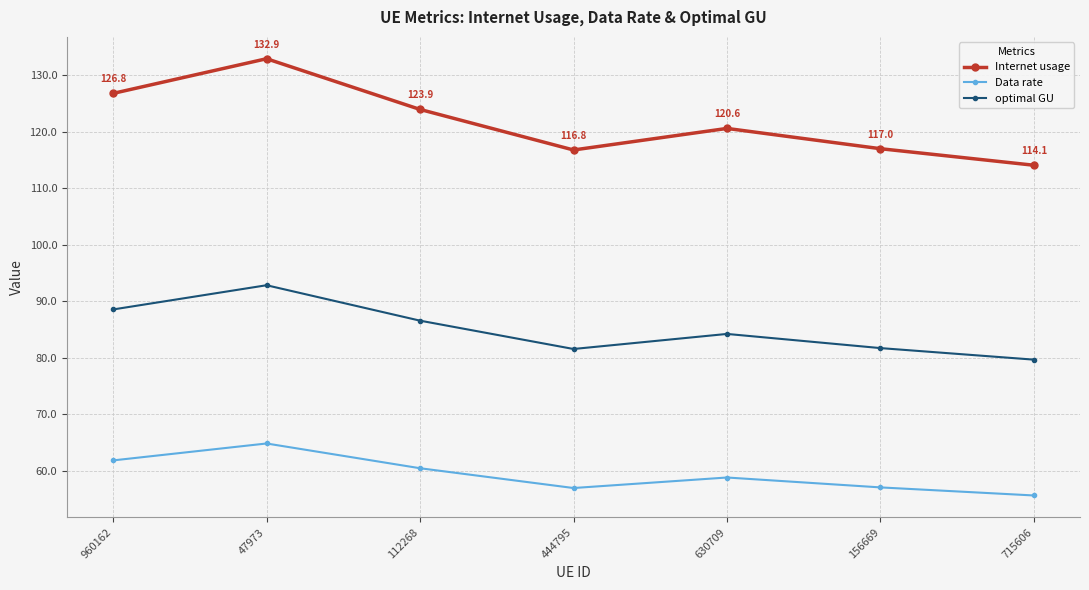

How many data points in Internet usage are less than 120?

3